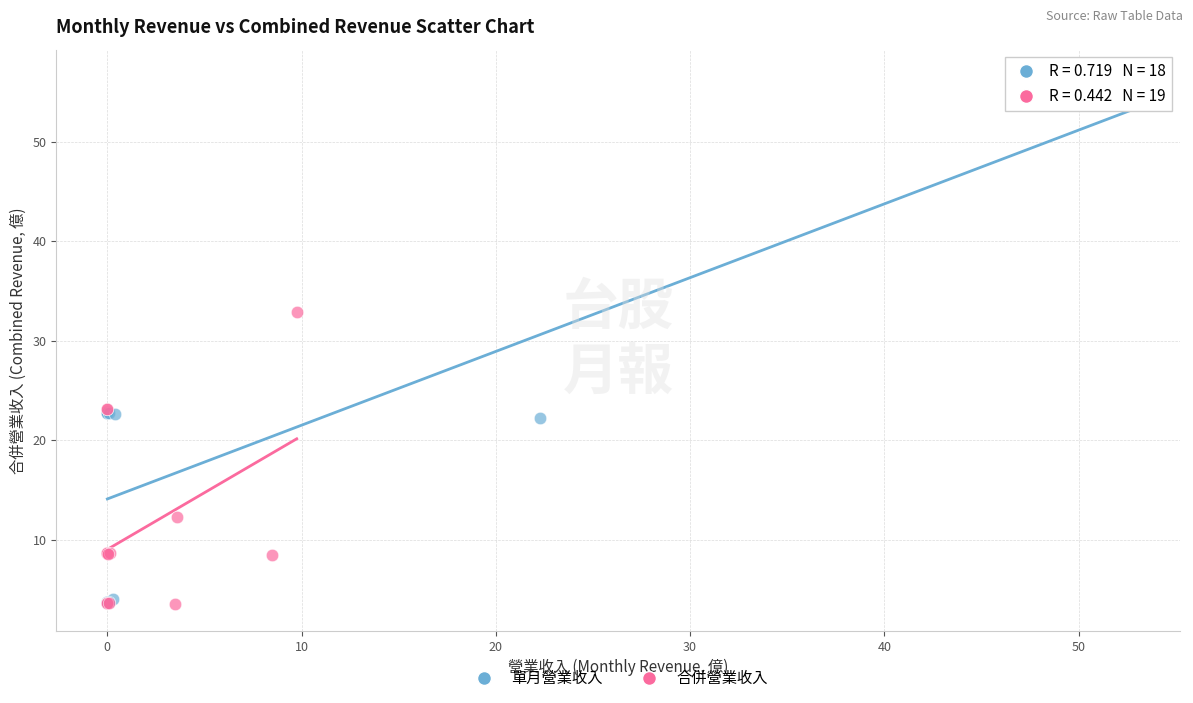

Which series reaches the maximum Y coordinate?

單月營業收入